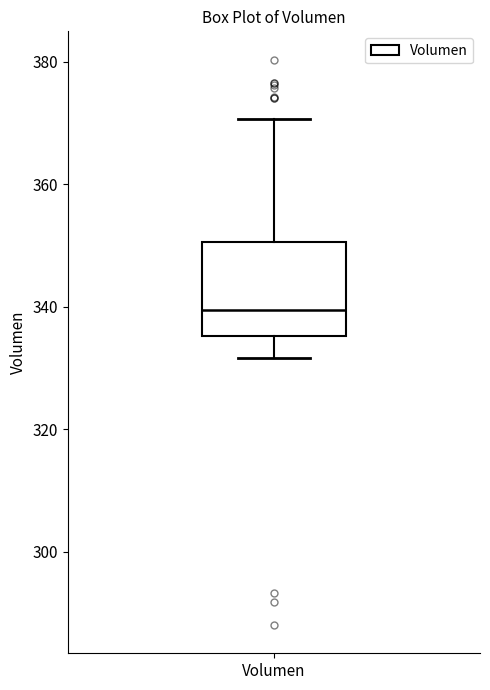

Where is the upper edge of the box for Volumen on the y-axis? The values are not printed on the chart, so give them approximately, as read against the axis.

350